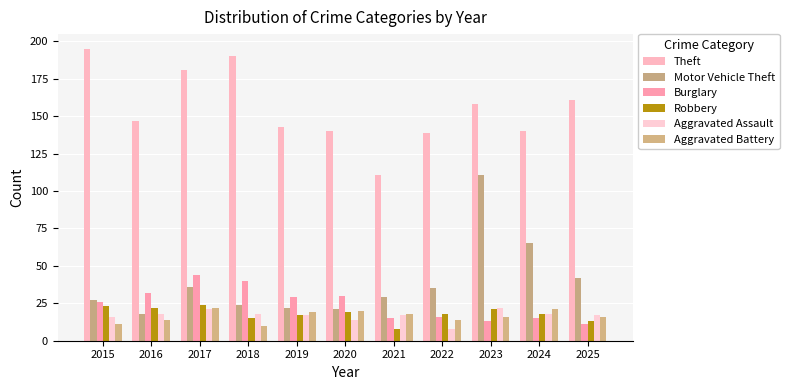

What are all the series names shown in the legend?

Theft, Motor Vehicle Theft, Burglary, Robbery, Aggravated Assault, Aggravated Battery